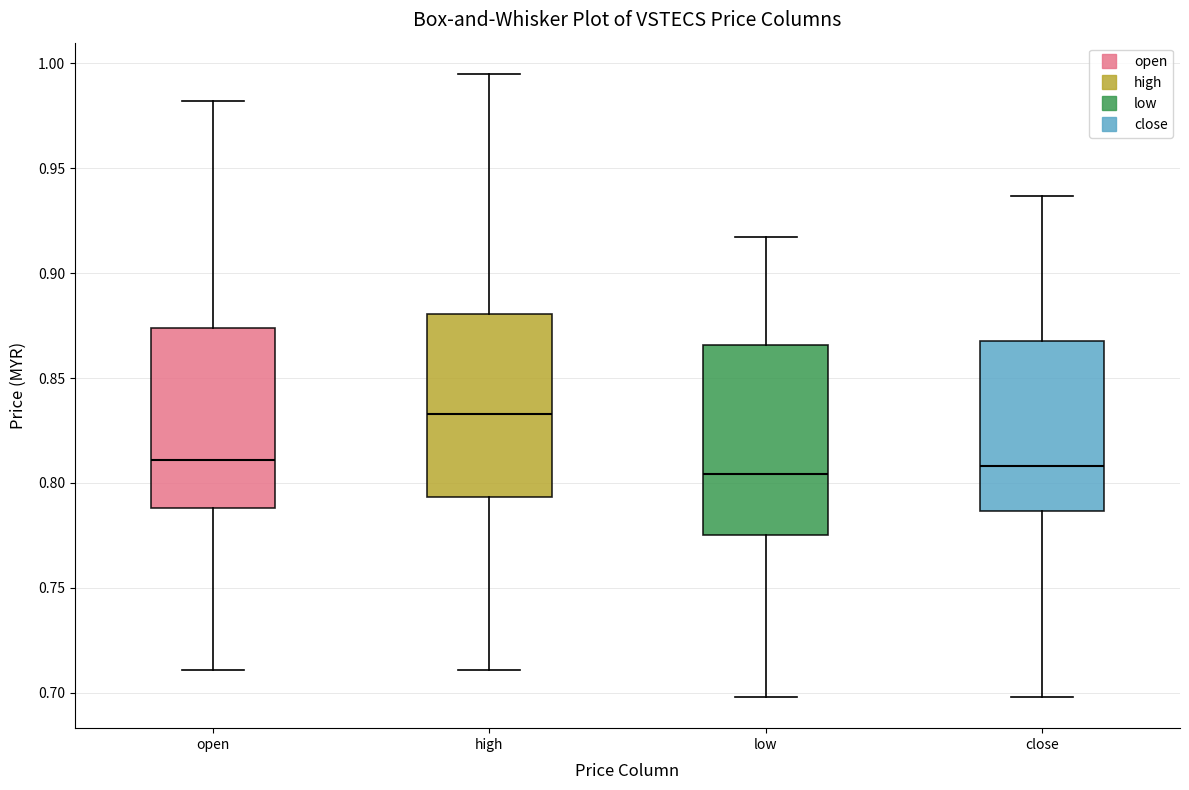

Where does the upper whisker of the box for high end on the y-axis? The values are not printed on the chart, so give them approximately, as read against the axis.

0.995